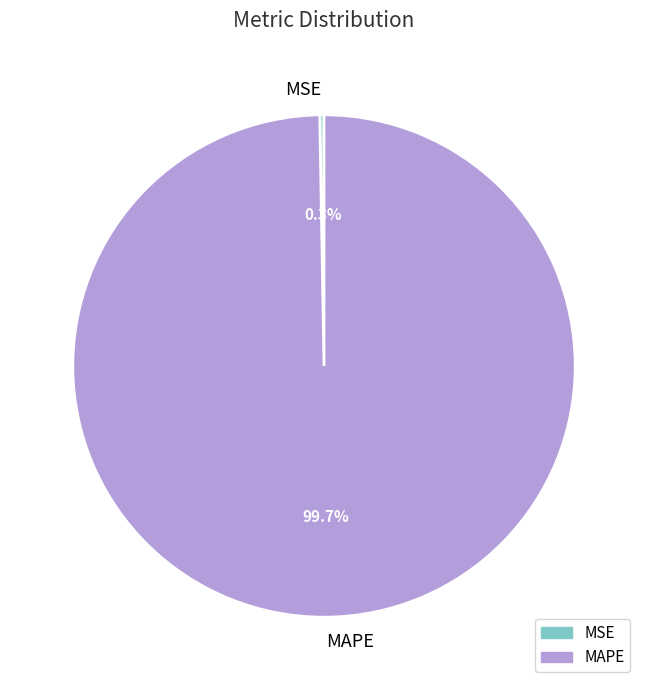

What is the largest slice in the pie chart?

MAPE